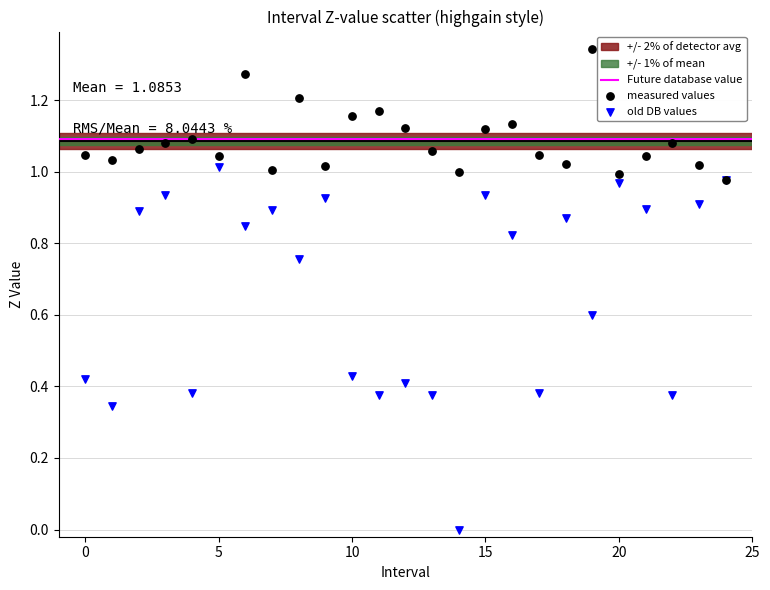

Which series has the widest spread of Y values?

old DB values